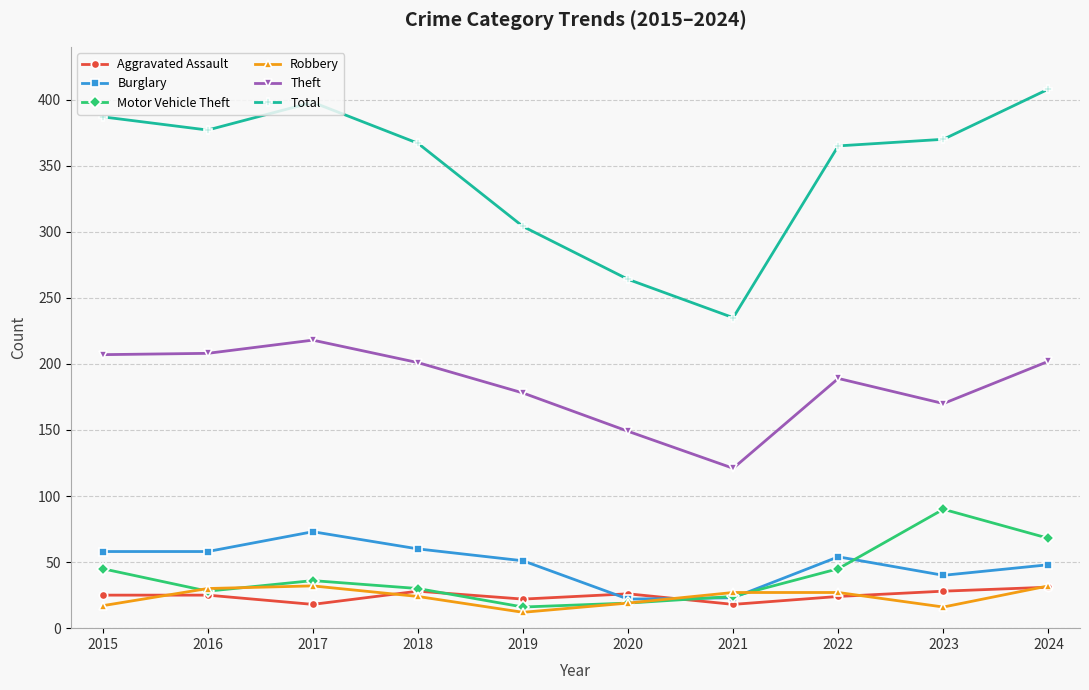

Is this an area chart (filled region under the line)?

No